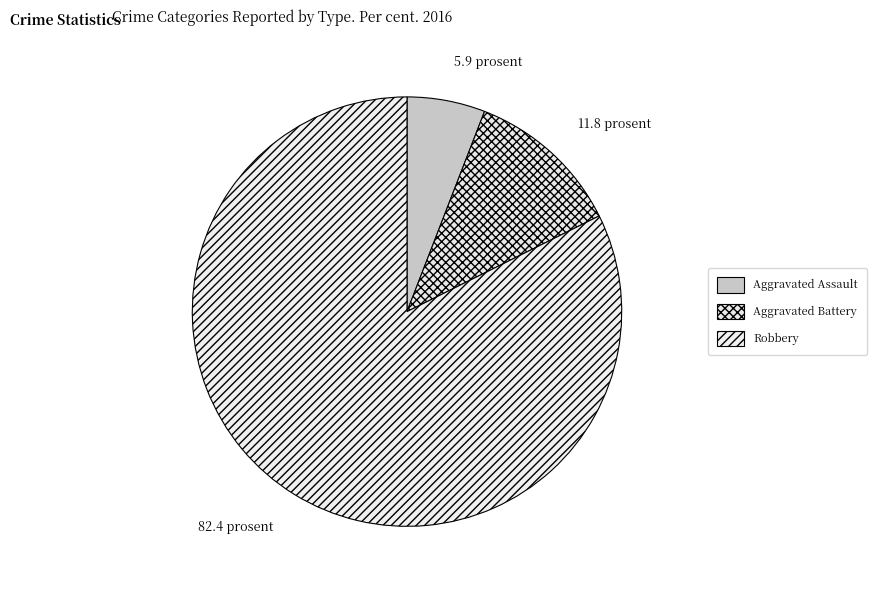

How many segments does this pie chart have?

3